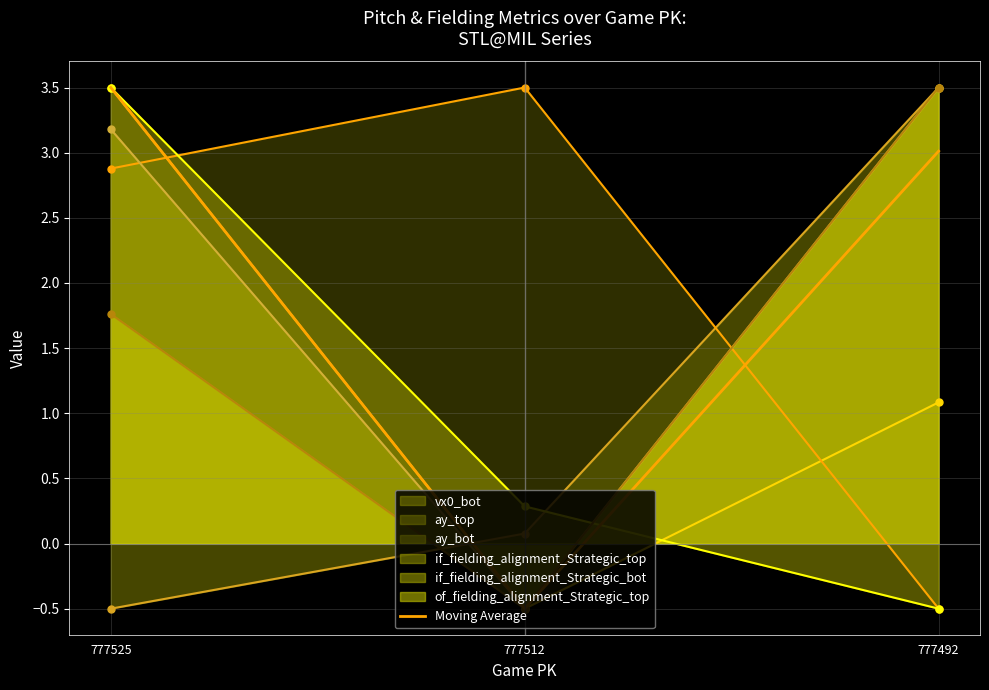

Which has a higher value, 777492 or 777512?

777492